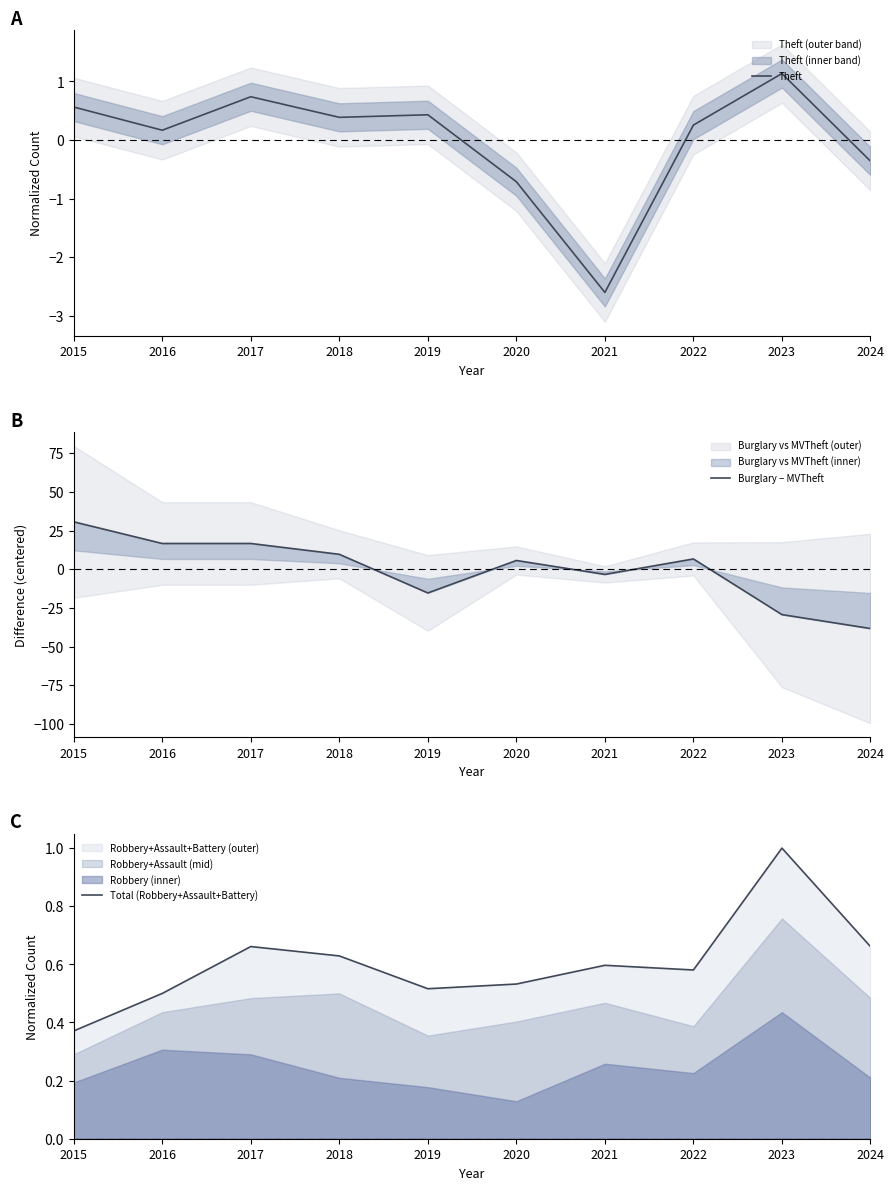

What is the value of the Burglary − MVTheft point at the 9th from the left?

-29.3